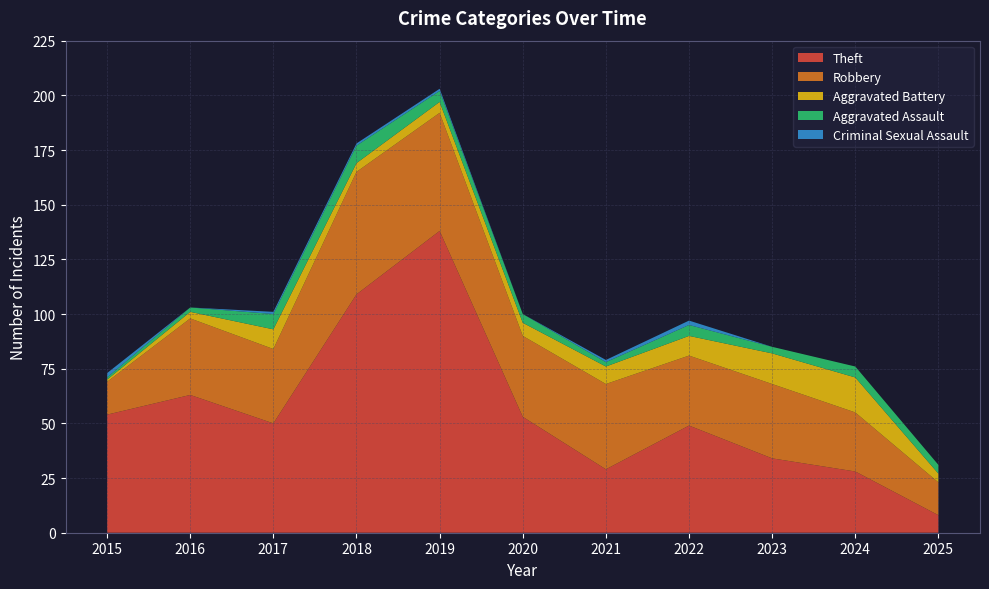

Reading right to left, list all the values displayed in this chart.

Theft: 8	28	34	49	29	53	138	109	50	63	54
Robbery: 15	27	34	32	39	37	54	56	34	35	15
Aggravated Battery: 4	16	14	9	8	6	5	4	9	3	1
Aggravated Assault: 4	5	3	5	2	4	5	8	7	2	1
Criminal Sexual Assault: 0	0	0	2	1	0	1	1	1	0	2